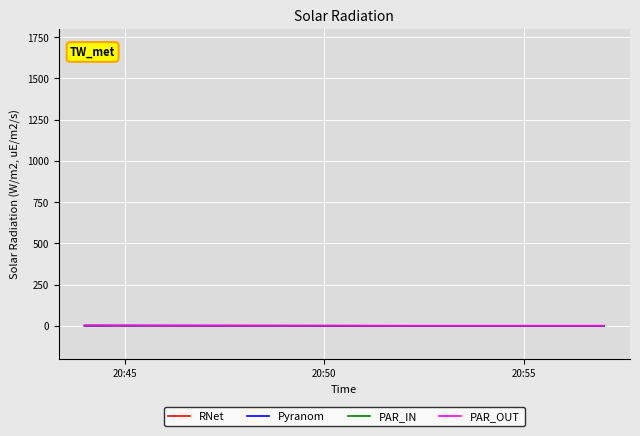

What is the value of the PAR_IN point at the 3rd from the left?

1